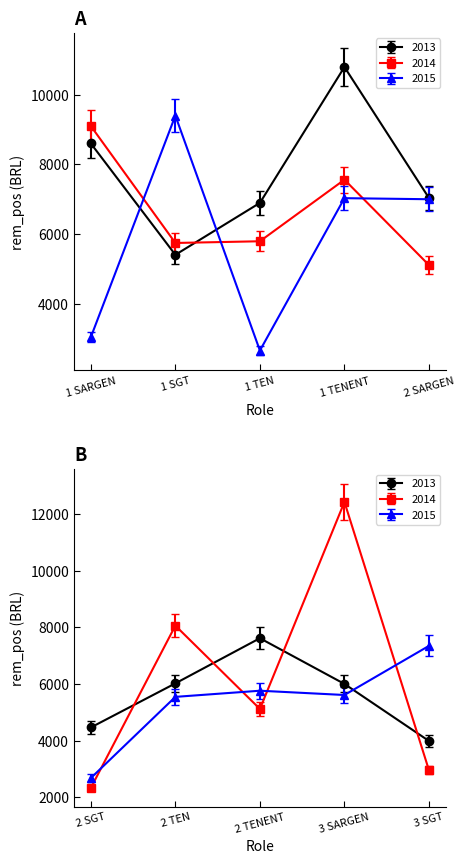

Reading right to left, extract all data points from this chart.

2013: 3 SGT=3990.8	3 SARGENTO=6004.3	2 TENENTE=7617.2	2 TEN=6023.8	2 SGT=4468.3	2 SARGENTO=7033.8	1 TENENTE=10797.1	1 TEN=6893.9	1 SGT=5402.2	1 SARGENTO=8602.3
2014: 3 SGT=2957.9	3 SARGENTO=12424.1	2 TENENTE=5121.6	2 TEN=8061.0	2 SGT=2333.6	2 SARGENTO=5106.6	1 TENENTE=7560.4	1 TEN=5791.5	1 SGT=5742.4	1 SARGENTO=9102.1
2015: 3 SGT=7347.8	3 SARGENTO=5613.9	2 TENENTE=5764.8	2 TEN=5547.8	2 SGT=2682.2	2 SARGENTO=6998.9	1 TENENTE=7029.5	1 TEN=2652.2	1 SGT=9400.5	1 SARGENTO=3035.4